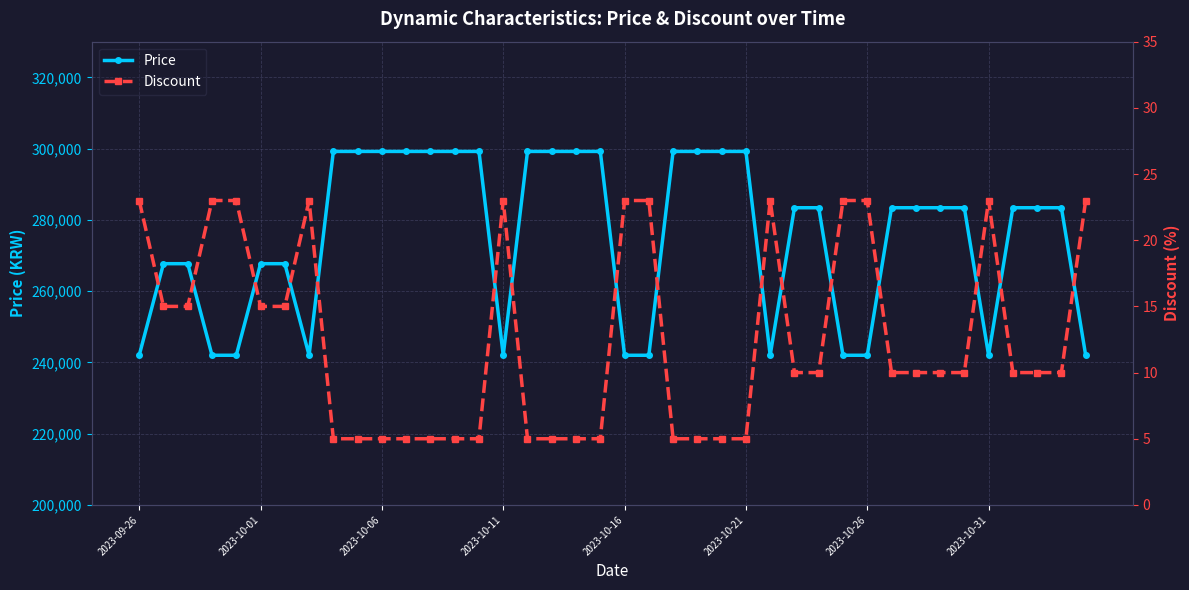

What is the average value of the Discount series?

13